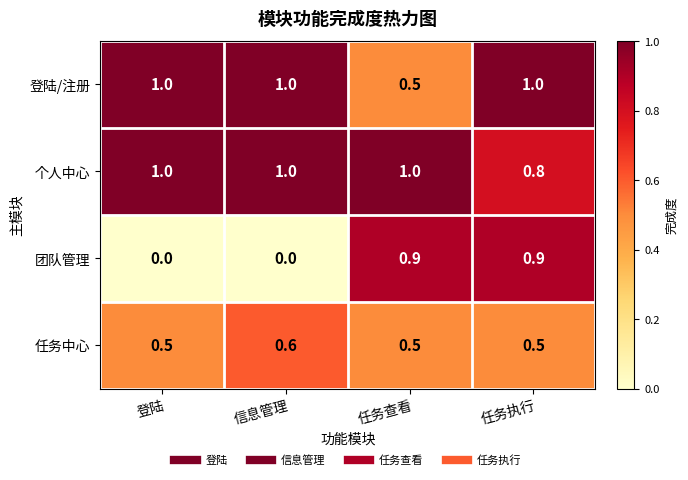

The 任务中心 series shows 0.2 at 登陆. True or false?

False